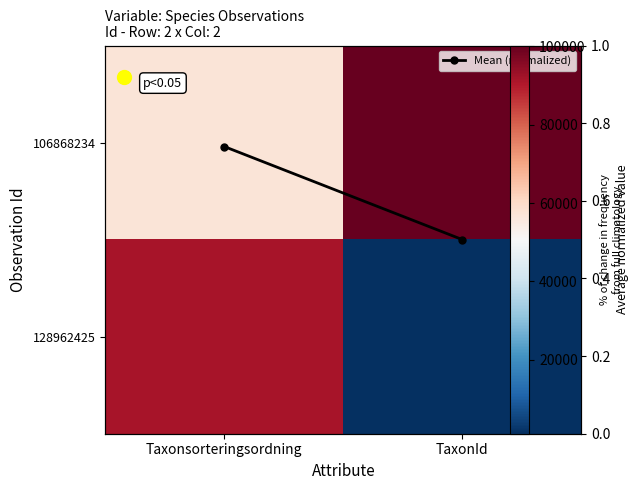

How many 106868234 values are between 57234 and 100136?

2